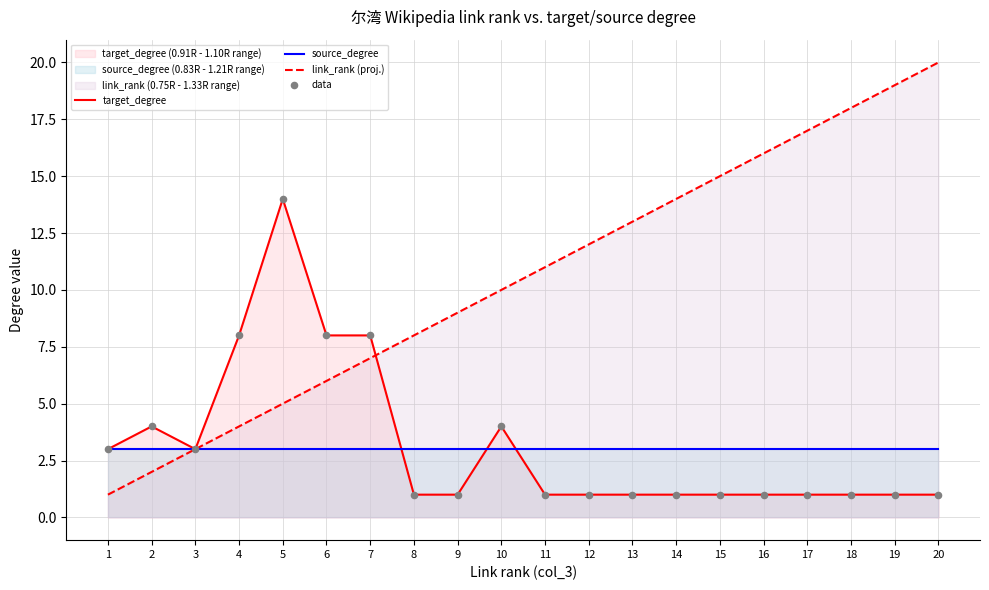

Which series has the largest total across all categories?

link_rank (proj.)